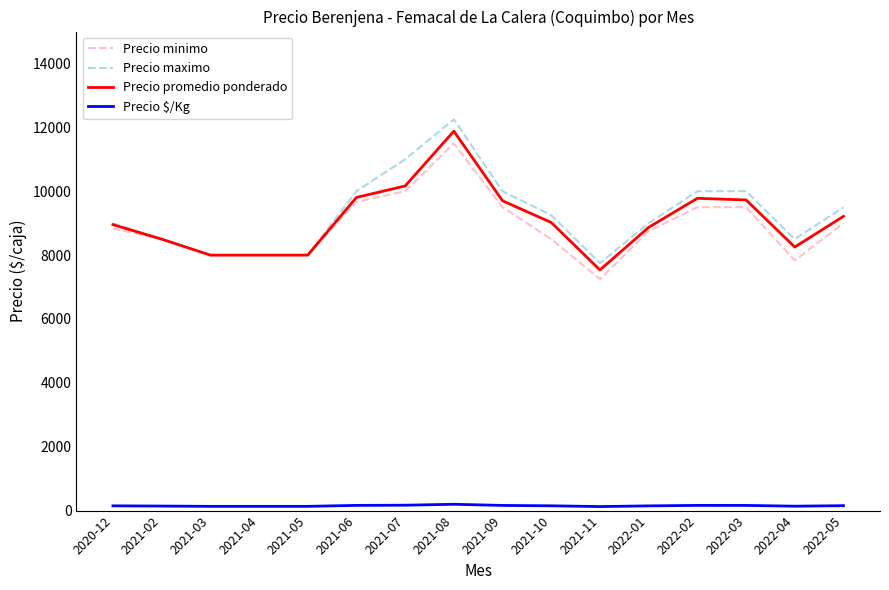

At which category is the sum across all series the highest?

2021-08